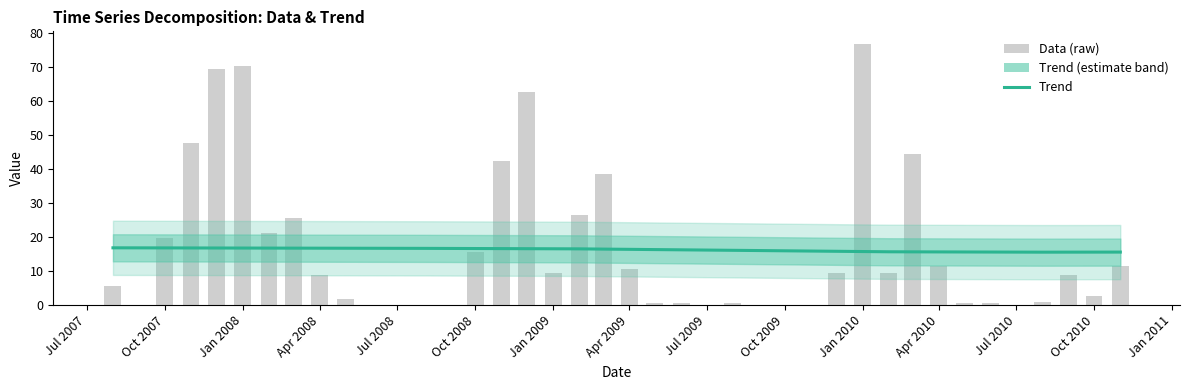

At how many categories does at least one series exceed 70?

2